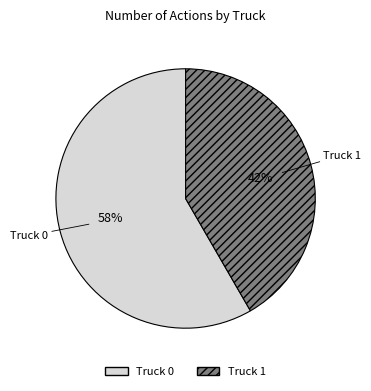

Is there any slice that represents more than half of the pie?

Yes